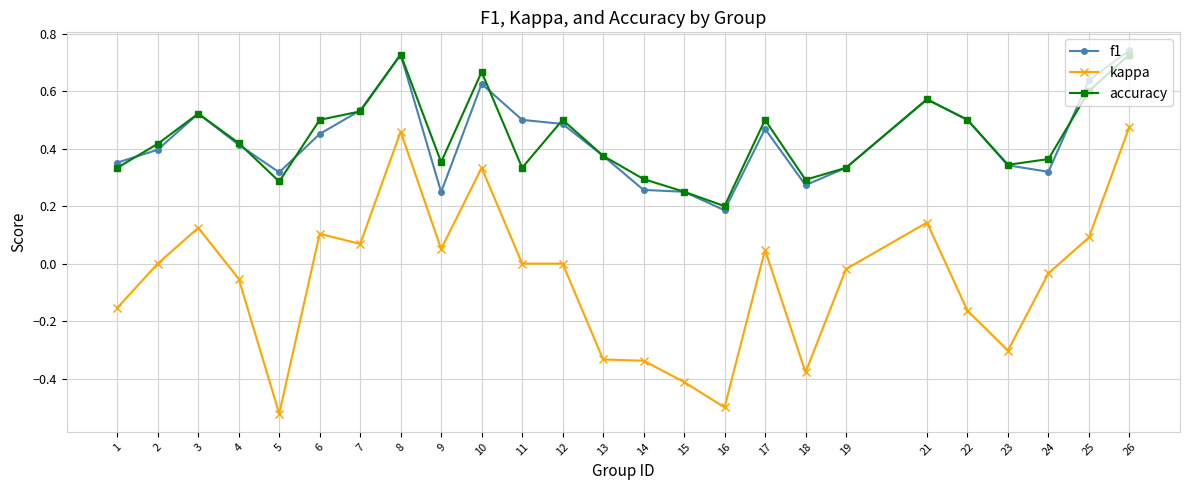

Is it true that accuracy equals 0.5 at 7?

True